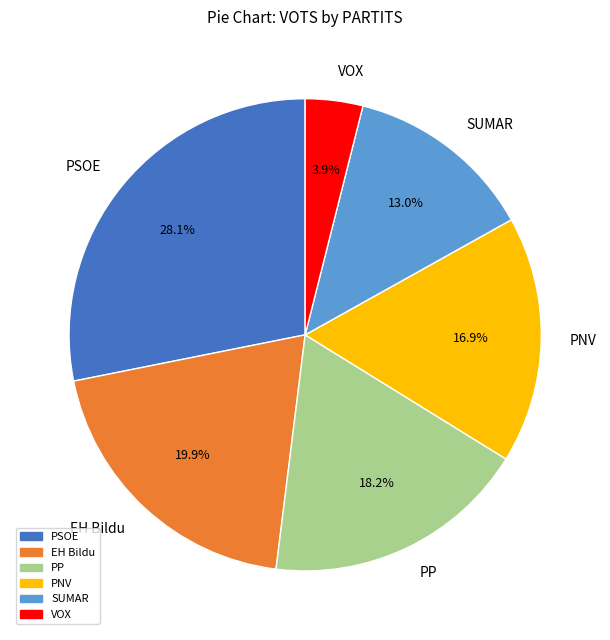

To the nearest percent, what is the difference between the largest and smallest slice percentages?

24%